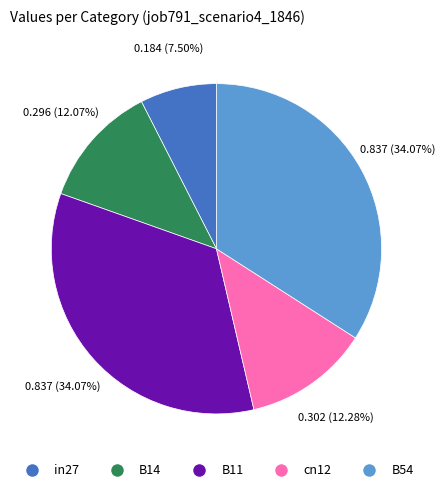

How many segments does this pie chart have?

5